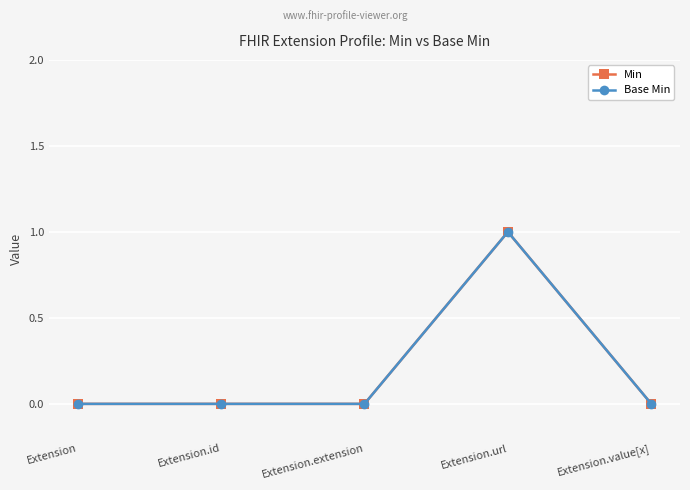

What is the greatest value displayed?

1